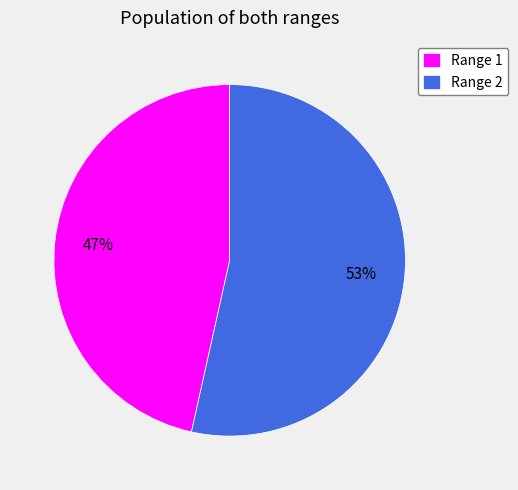

How many slices are in this pie chart?

2